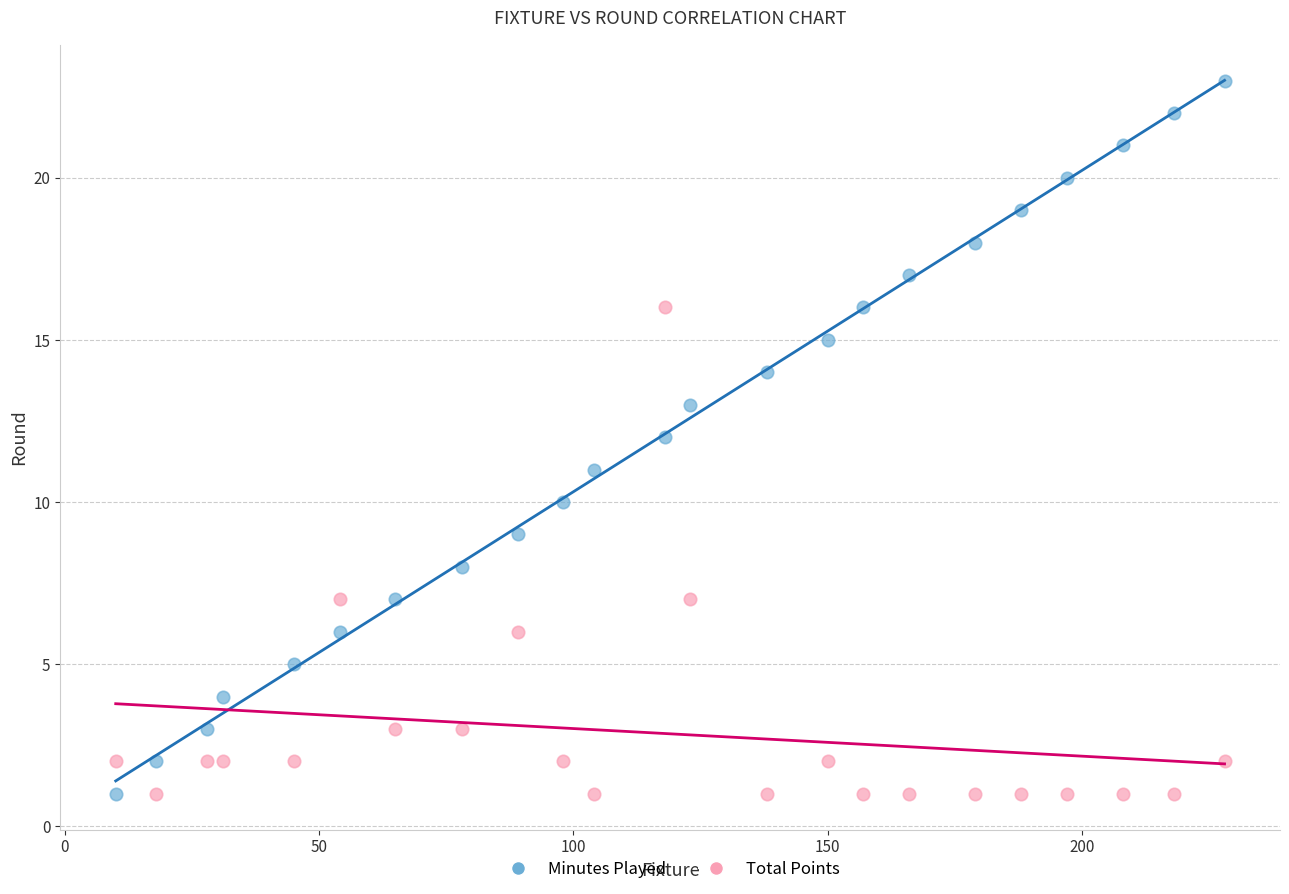

Across all data points, what is the range of Y values (max minus min)?

22